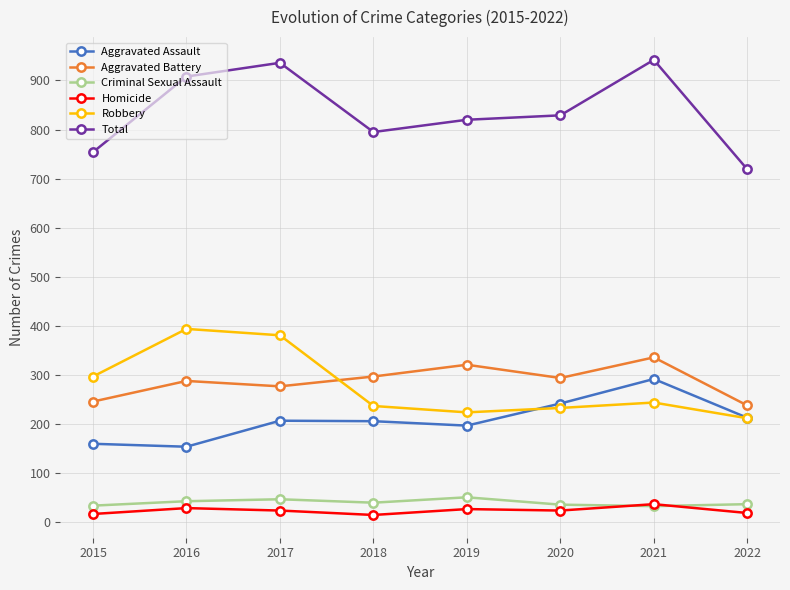

Is the value of Homicide at 2019 greater than the value of Robbery at 2015?

No